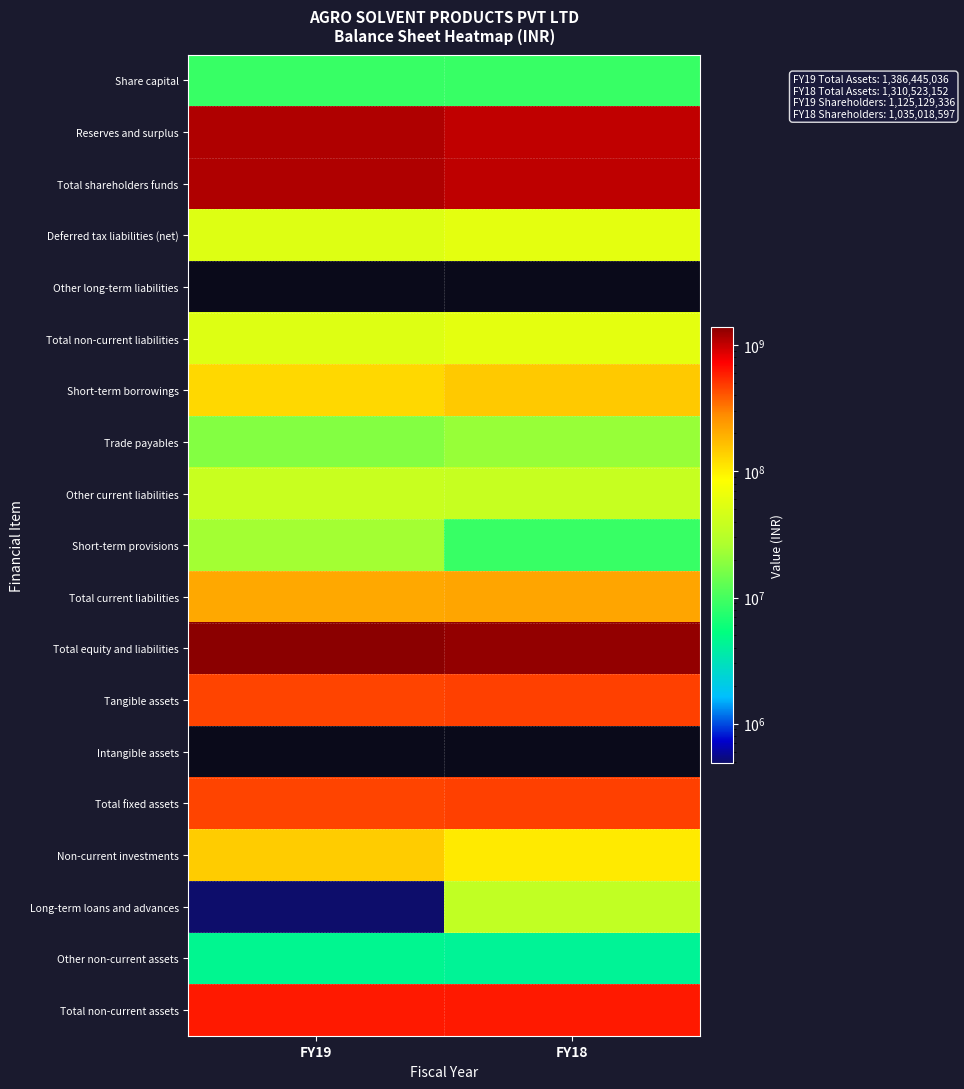

Count the number of categories in the chart.

2